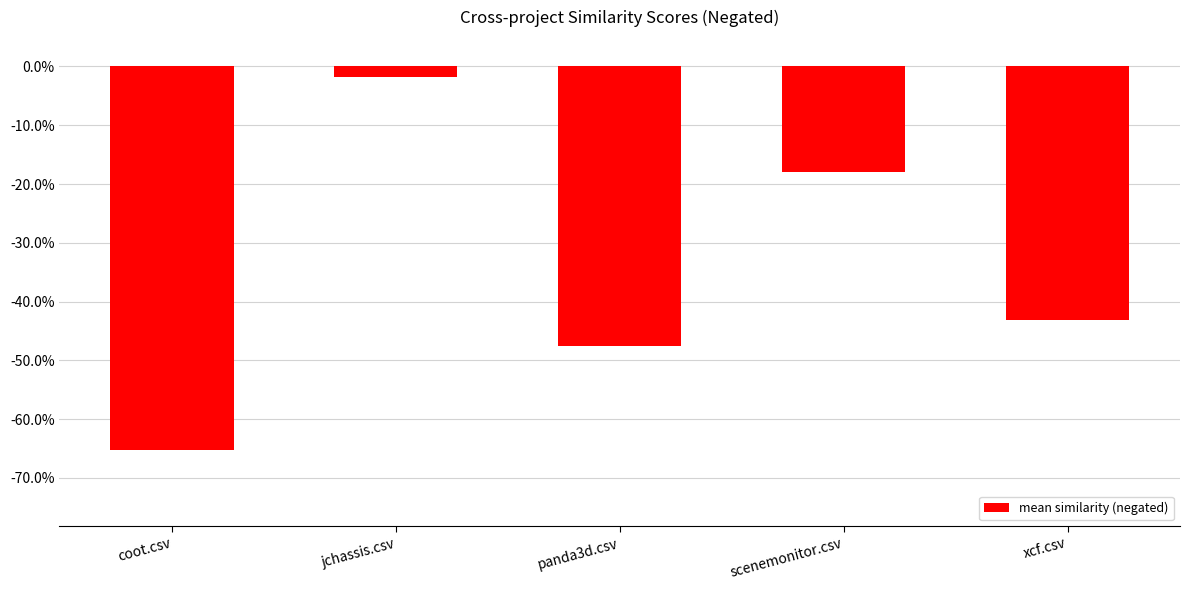

Does the chart contain any negative values?

Yes